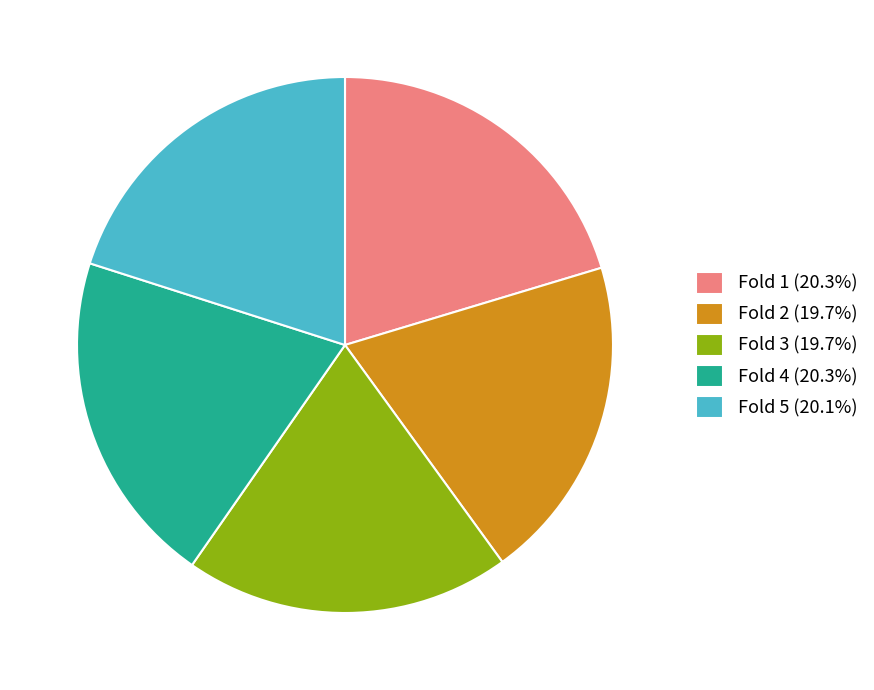

Combined, do Fold 4 (20.3%) and Fold 2 (19.7%) account for over 50%?

No